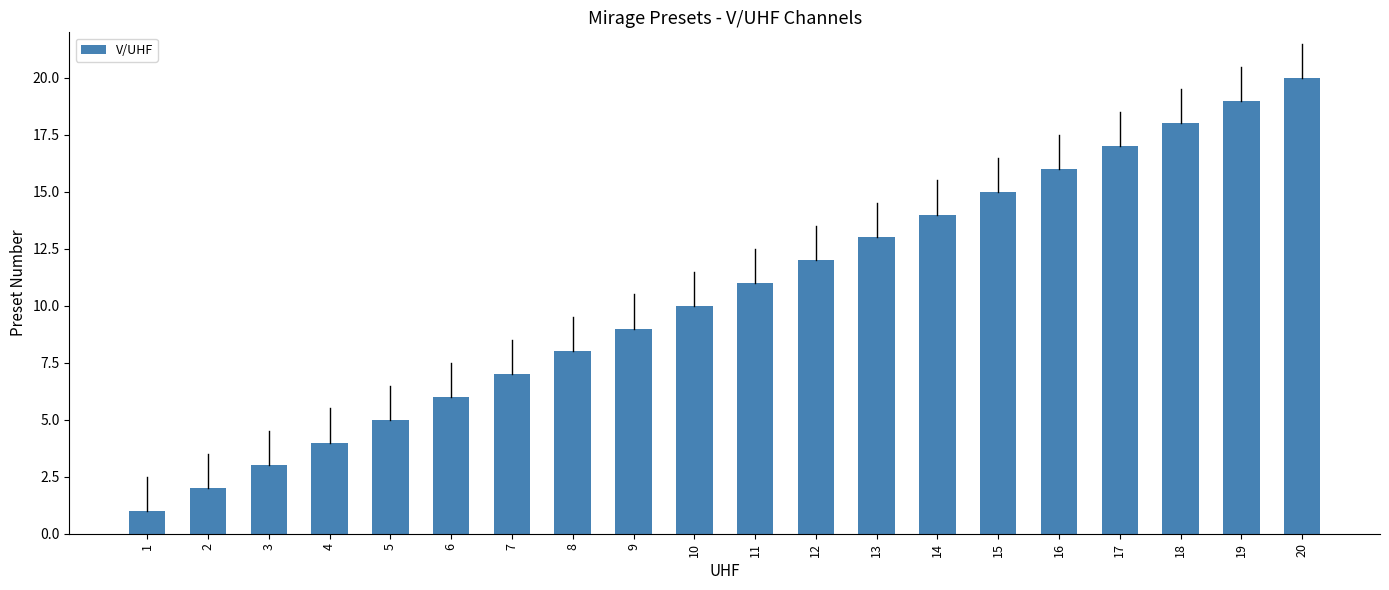

What is the sum of the values at 6 and 10?

16